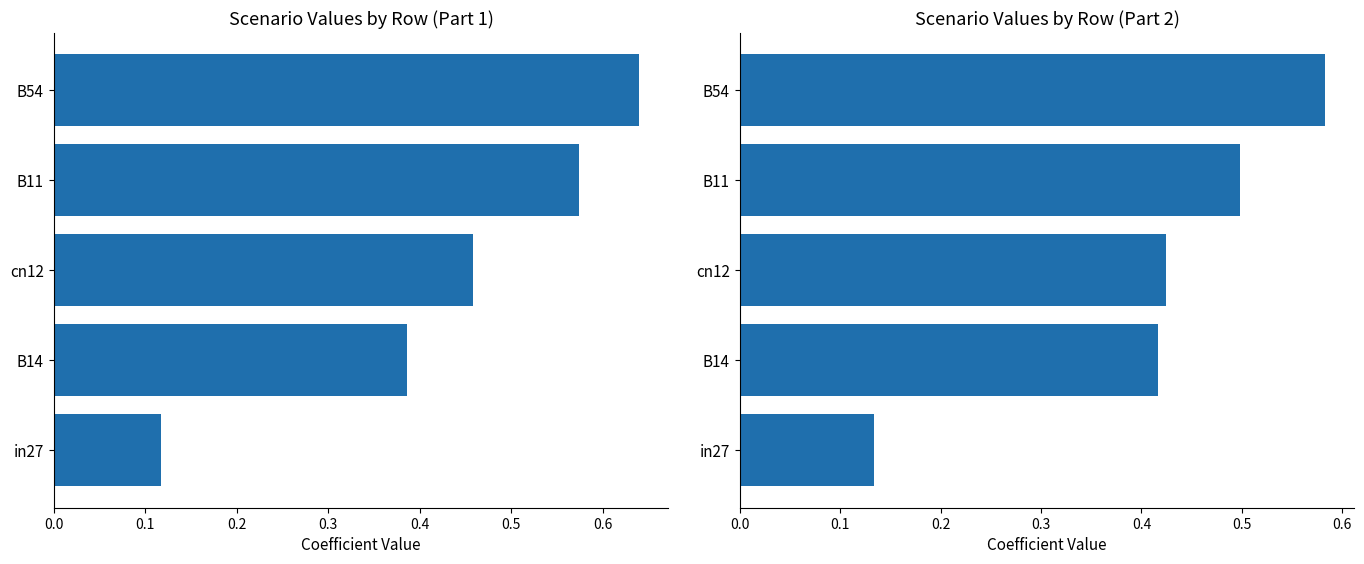

Reading right to left, extract all data points from this chart.

Scenario Values by Row (Part 1): 0.6	0.6	0.5	0.4	0.1
Scenario Values by Row (Part 2): 0.6	0.5	0.4	0.4	0.1